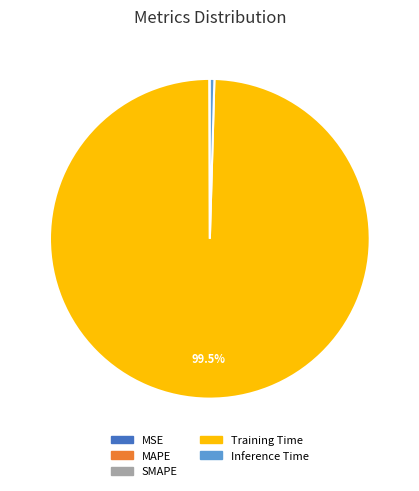

Which slice represents more than half of the pie?

Training Time